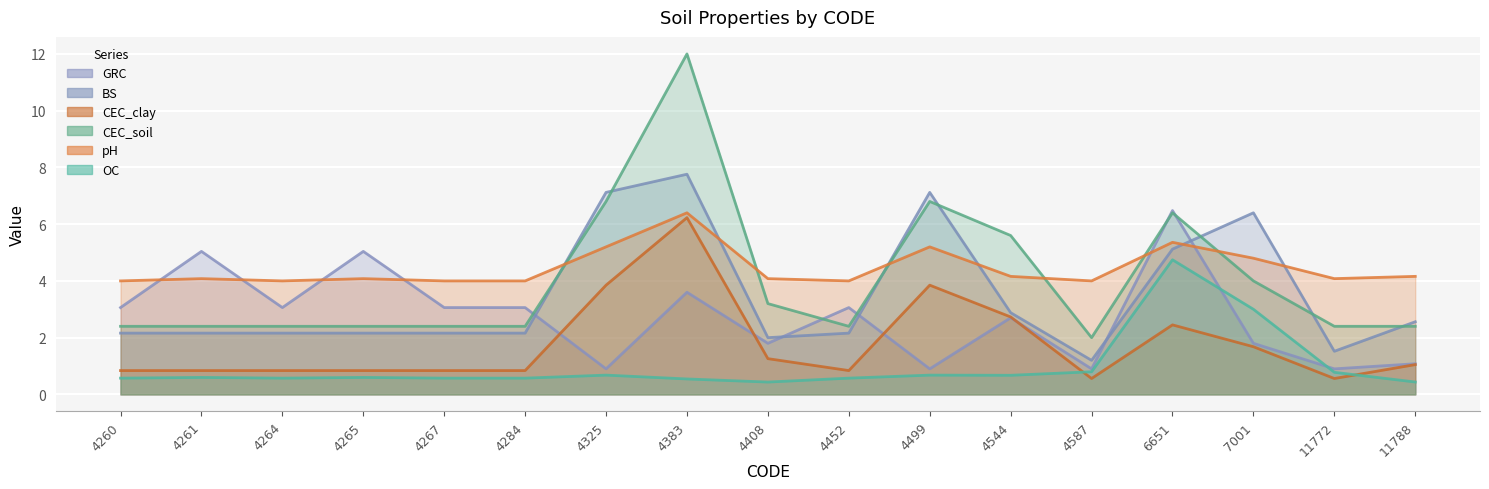

Reading left to right, extract all data points from this chart.

OC: 4260=0.6	4261=0.6	4264=0.6	4265=0.6	4267=0.6	4284=0.6	4325=0.7	4383=0.5	4408=0.4	4452=0.6	4499=0.7	4544=0.7	4587=0.8	6651=4.7	7001=3.0	11772=0.8	11788=0.4
pH: 4260=4.0	4261=4.1	4264=4.0	4265=4.1	4267=4.0	4284=4.0	4325=5.2	4383=6.4	4408=4.1	4452=4.0	4499=5.2	4544=4.2	4587=4.0	6651=5.4	7001=4.8	11772=4.1	11788=4.2
BS: 4260=2.2	4261=2.2	4264=2.2	4265=2.2	4267=2.2	4284=2.2	4325=7.1	4383=7.8	4408=2.0	4452=2.2	4499=7.1	4544=2.9	4587=1.2	6651=5.1	7001=6.4	11772=1.5	11788=2.6
CEC_soil: 4260=2.4	4261=2.4	4264=2.4	4265=2.4	4267=2.4	4284=2.4	4325=6.8	4383=12.0	4408=3.2	4452=2.4	4499=6.8	4544=5.6	4587=2.0	6651=6.4	7001=4.0	11772=2.4	11788=2.4
CEC_clay: 4260=0.8	4261=0.8	4264=0.8	4265=0.8	4267=0.8	4284=0.8	4325=3.9	4383=6.2	4408=1.3	4452=0.8	4499=3.9	4544=2.7	4587=0.6	6651=2.5	7001=1.7	11772=0.6	11788=1.1
GRC: 4260=3.1	4261=5.0	4264=3.1	4265=5.0	4267=3.1	4284=3.1	4325=0.9	4383=3.6	4408=1.8	4452=3.1	4499=0.9	4544=2.7	4587=0.9	6651=6.5	7001=1.8	11772=0.9	11788=1.1